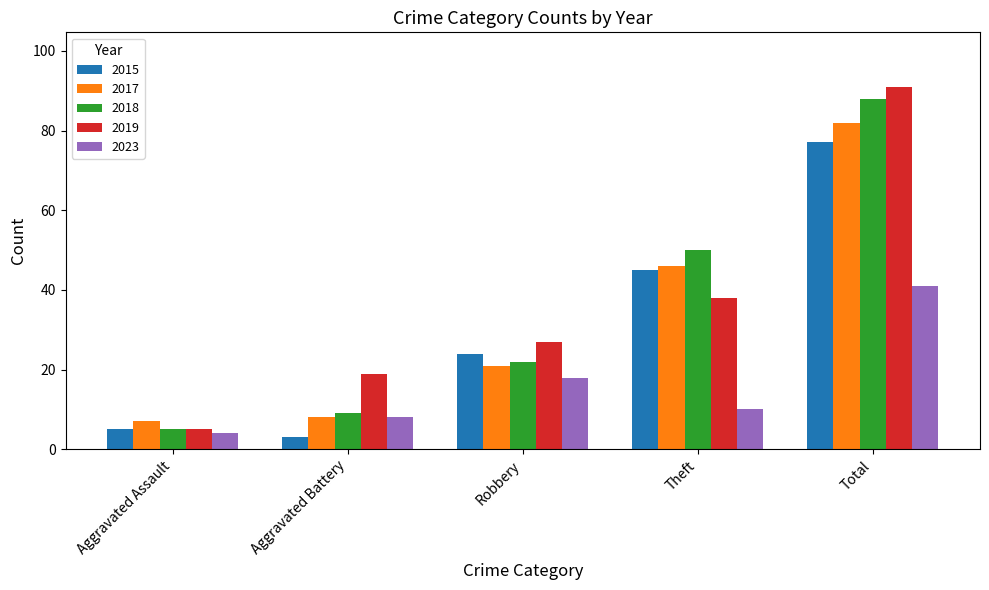

Which category has the lowest value across all series?

Aggravated Battery